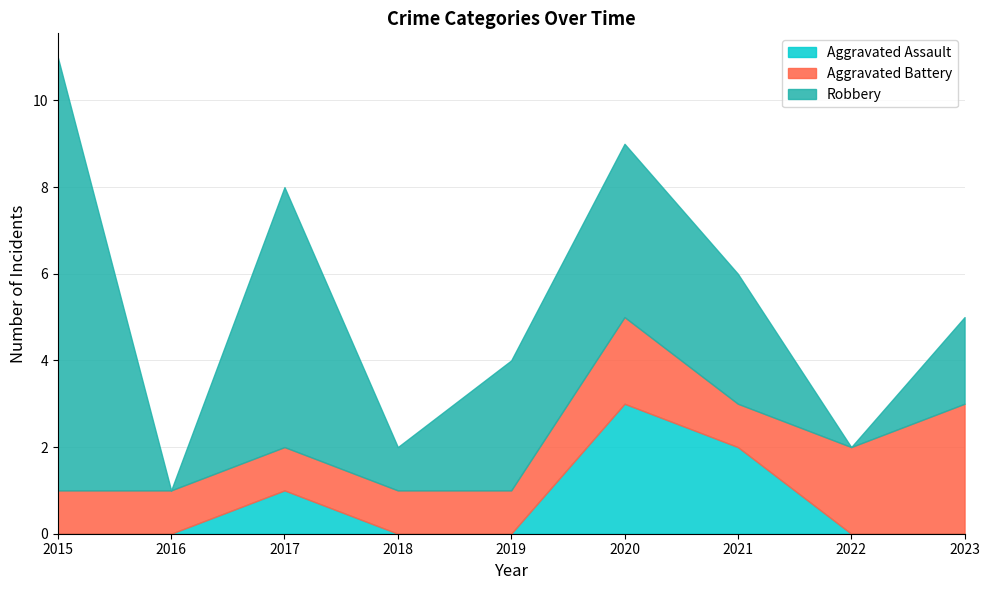

What are all the series names shown in the legend?

Aggravated Assault, Aggravated Battery, Robbery